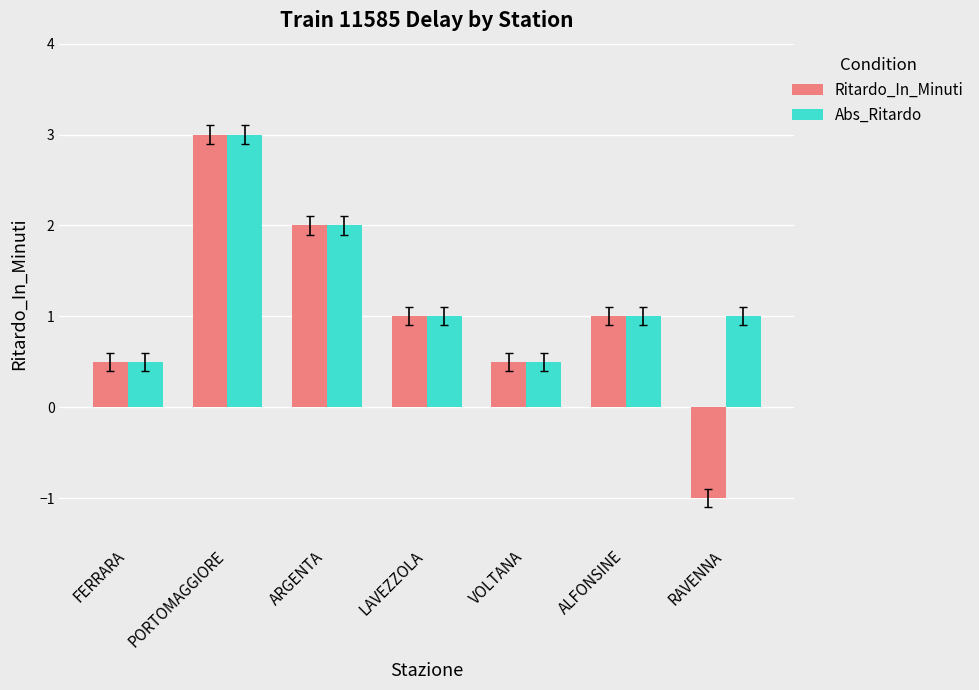

What is the sum of all Abs_Ritardo values?

9.0